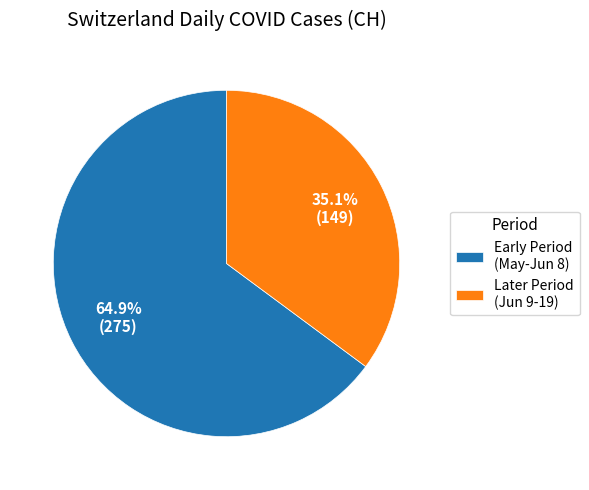

Between Later Period (Jun 9-19) and Early Period (May-Jun 8), which is larger?

Early Period (May-Jun 8)